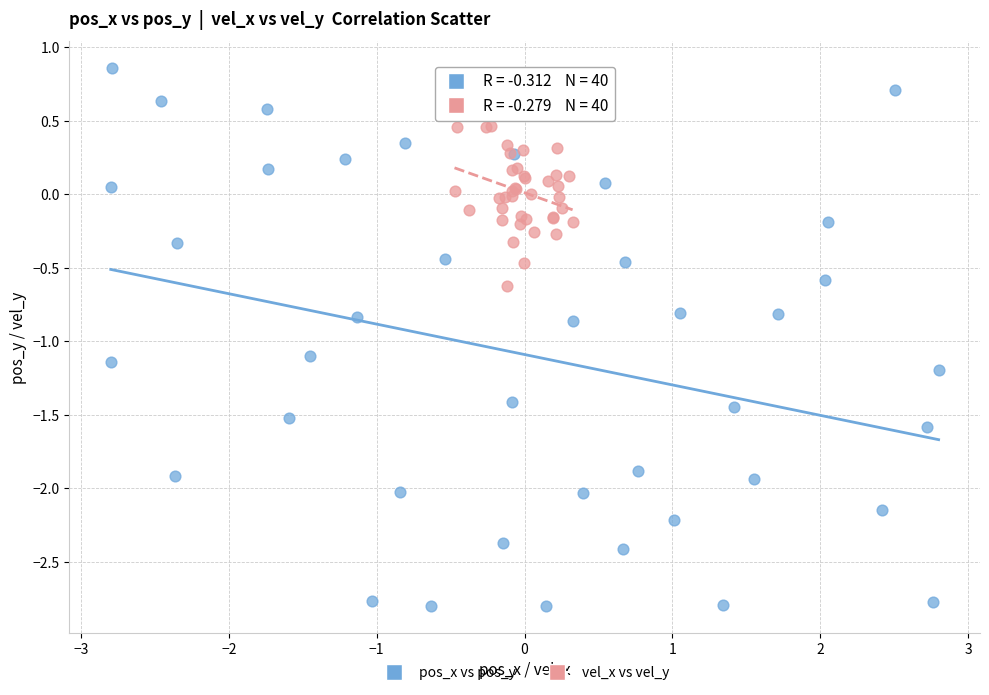

Which series has the largest Y range (max minus min)?

pos_x vs pos_y